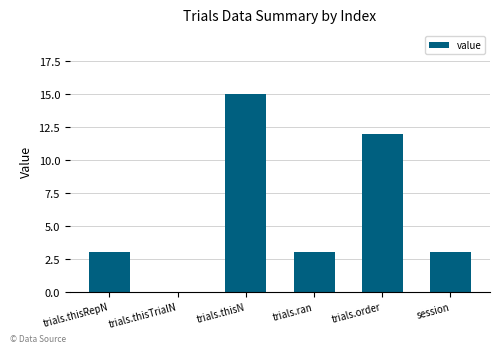

What is the sum of all values?

36